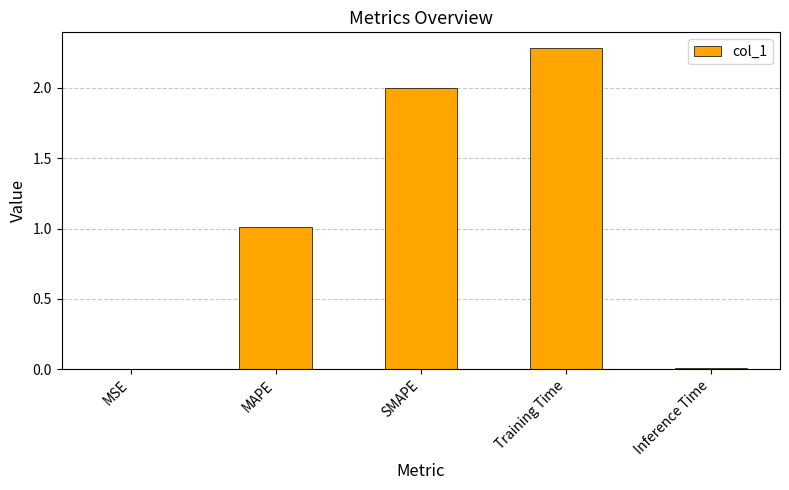

What is the greatest value displayed?

2.3